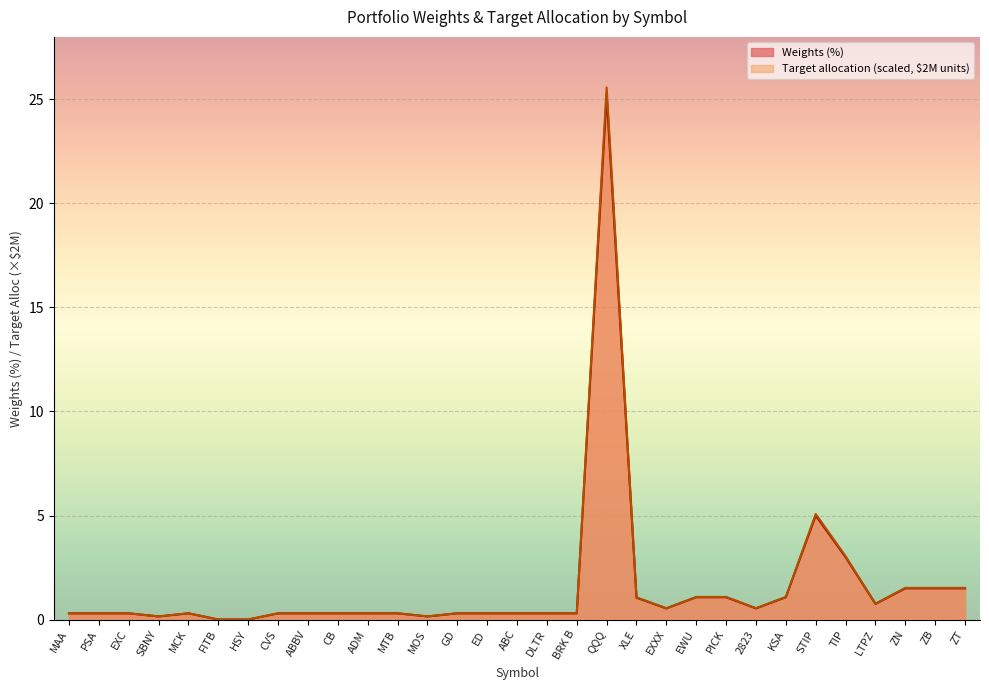

True or false: Weights (%) and Target allocation ($) intersect in this chart.

False